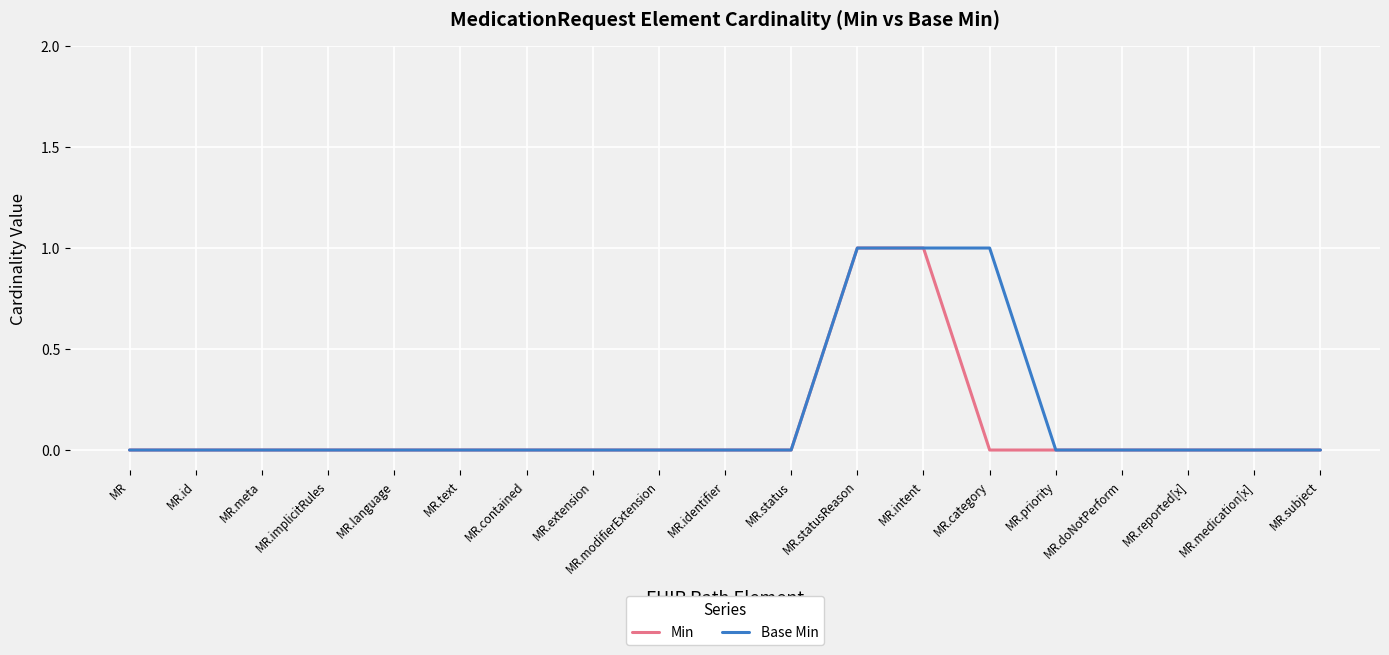

Does the chart display data point markers on the line(s)?

No